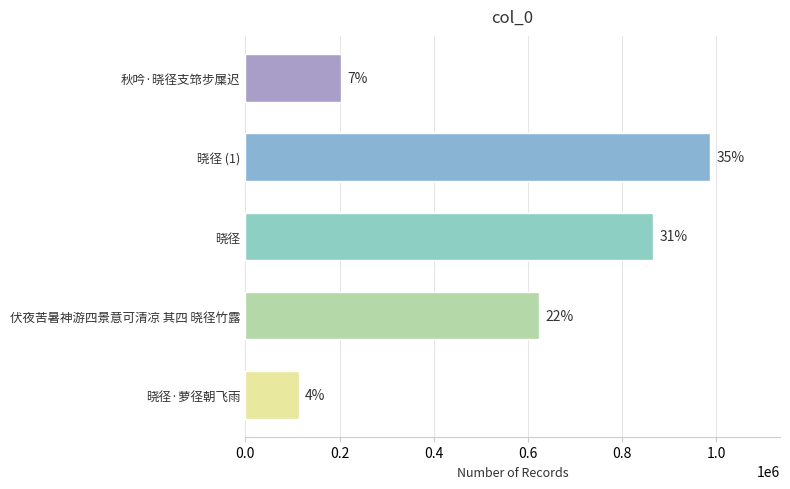

What is the difference between the maximum and minimum values?

874573